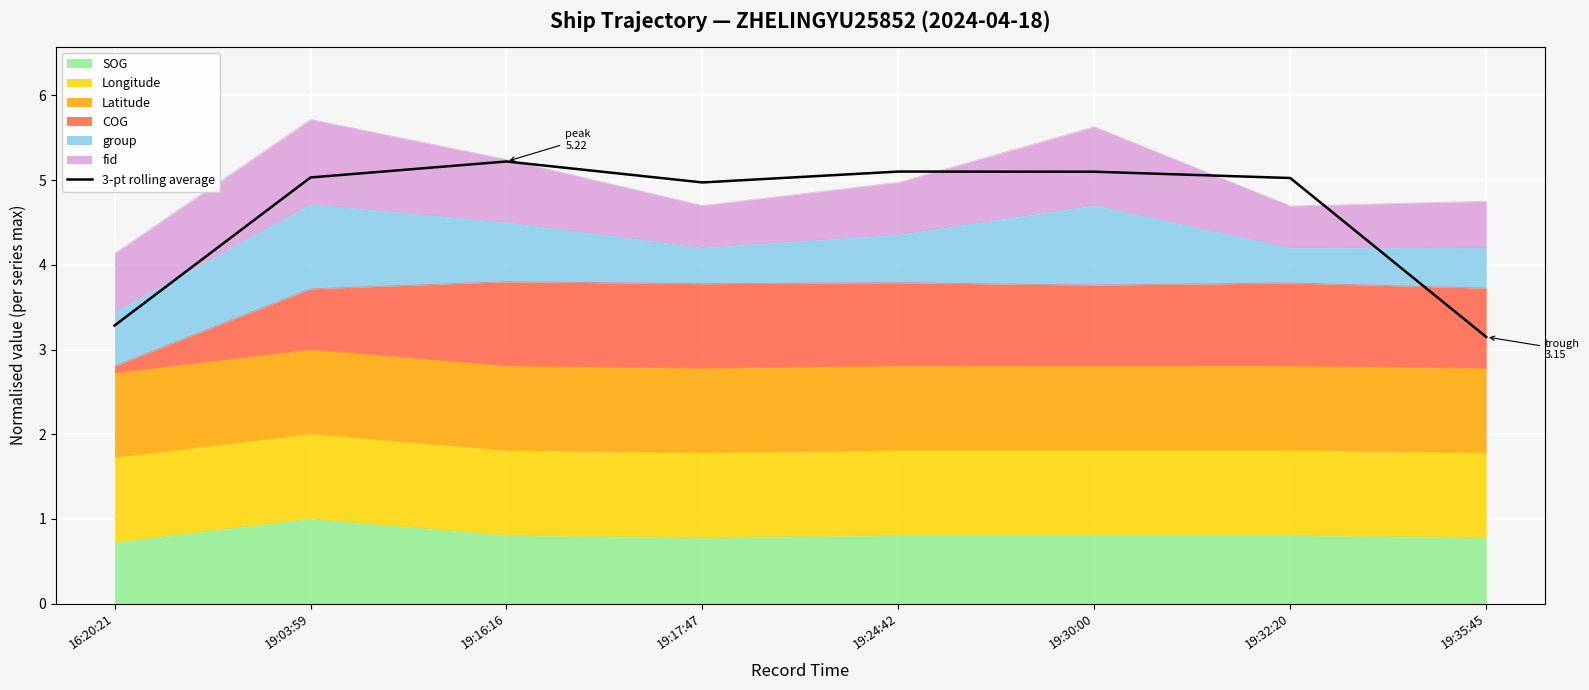

Which label corresponds to the largest value in the chart?

19:16:16